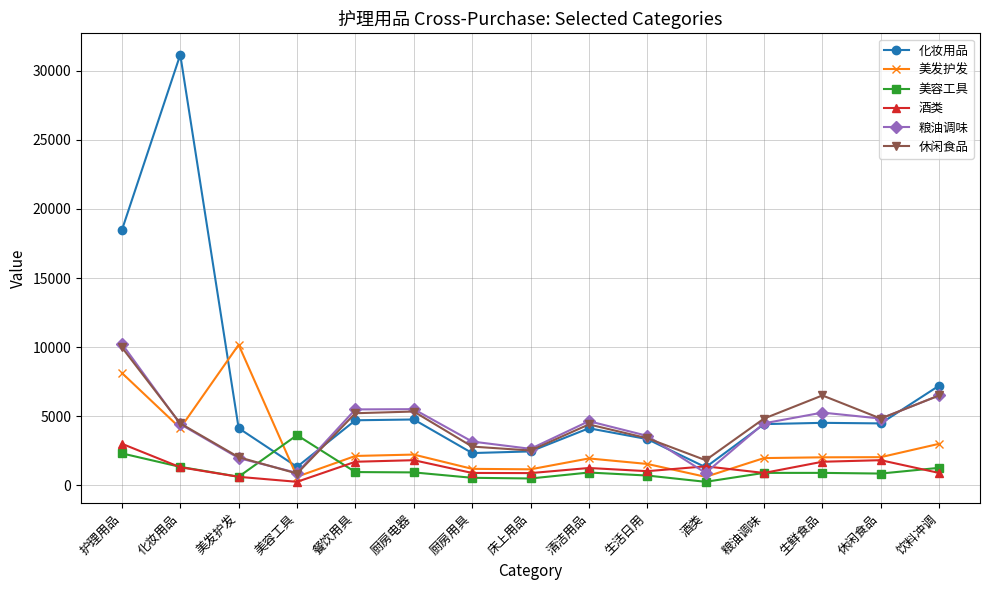

What is the difference between the highest and lowest values at 生活日用?

2874